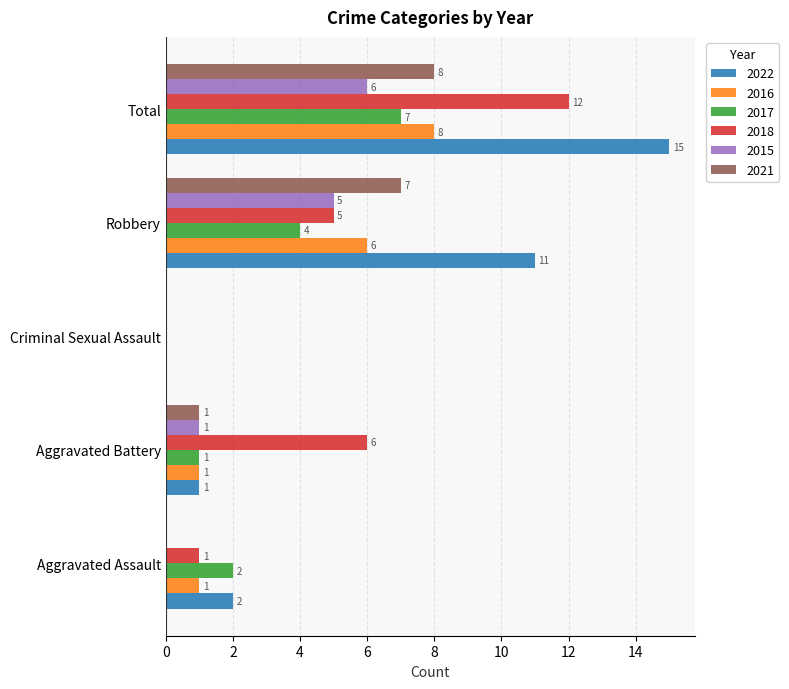

What is the highest value of the 2017 series?

7